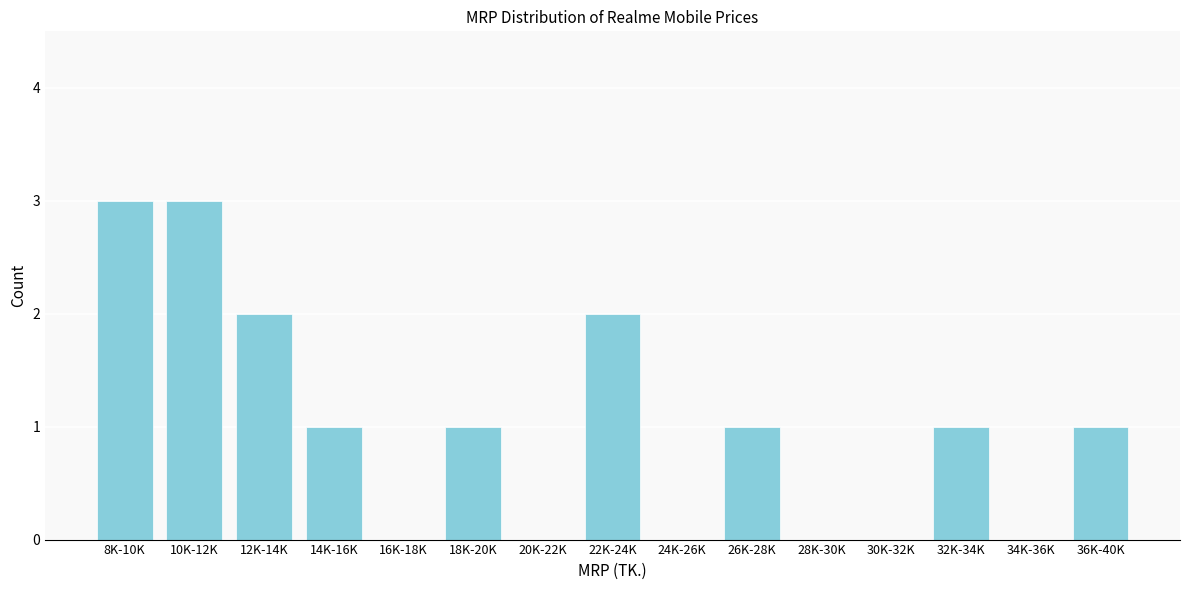

Reading left to right, transcribe all the data shown in this chart.

8K-10K=3	10K-12K=3	12K-14K=2	14K-16K=1	16K-18K=0	18K-20K=1	20K-22K=0	22K-24K=2	24K-26K=0	26K-28K=1	28K-30K=0	30K-32K=0	32K-34K=1	34K-36K=0	36K-40K=1